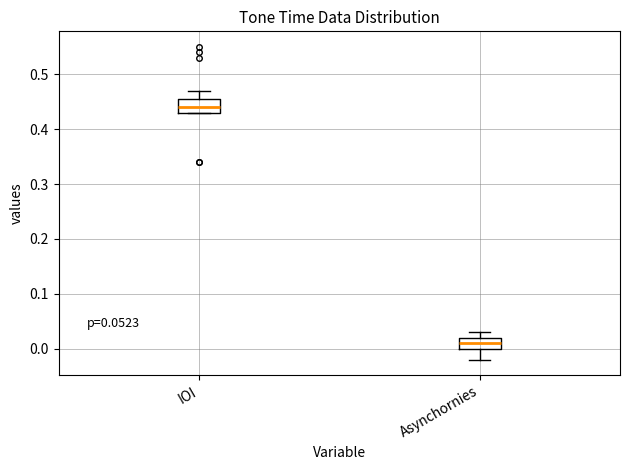

Which box's median line is the highest?

IOI